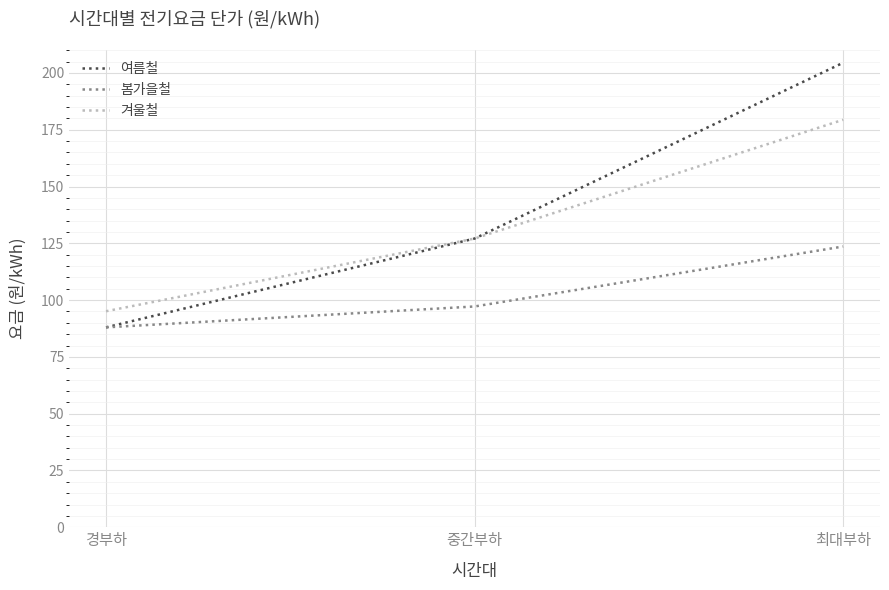

Does the chart have visible grid lines?

Yes